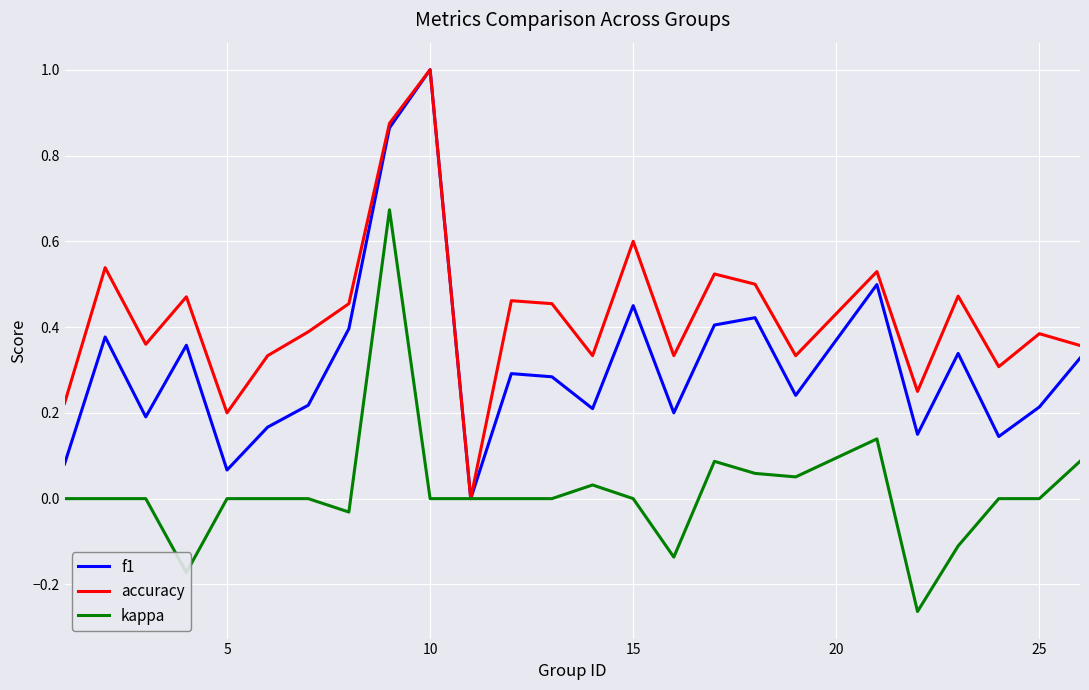

Rank the series by their average value, from highest to lowest.

accuracy, f1, kappa